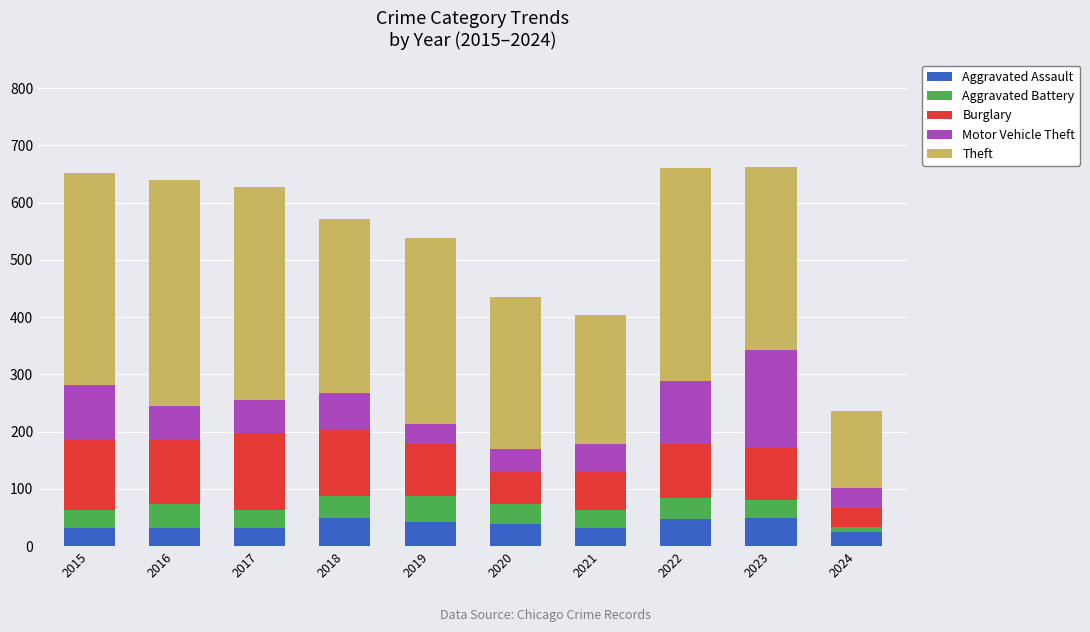

What is the total value across all series at 2015?

651